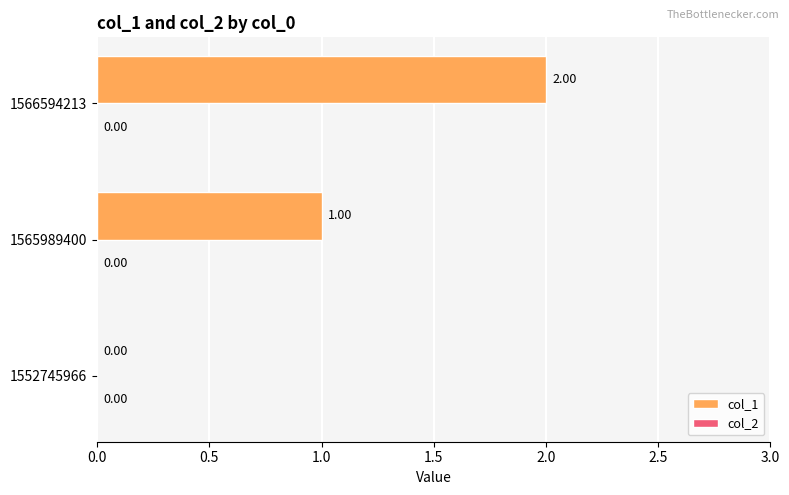

Between 1566594213 and 1552745966, which is larger?

1566594213